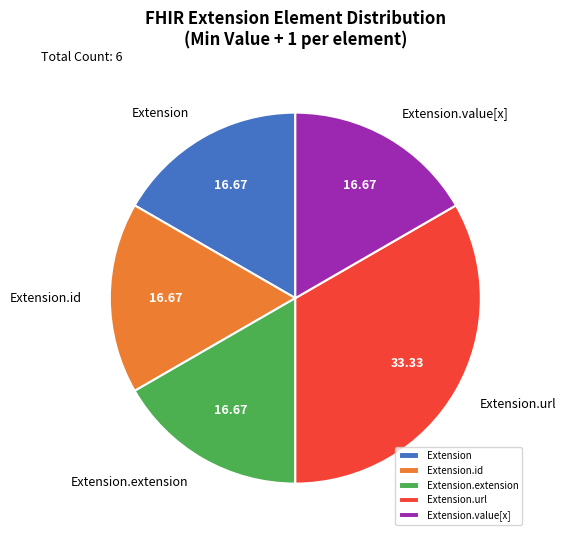

Does Extension.value[x] account for over 50% of the chart?

No